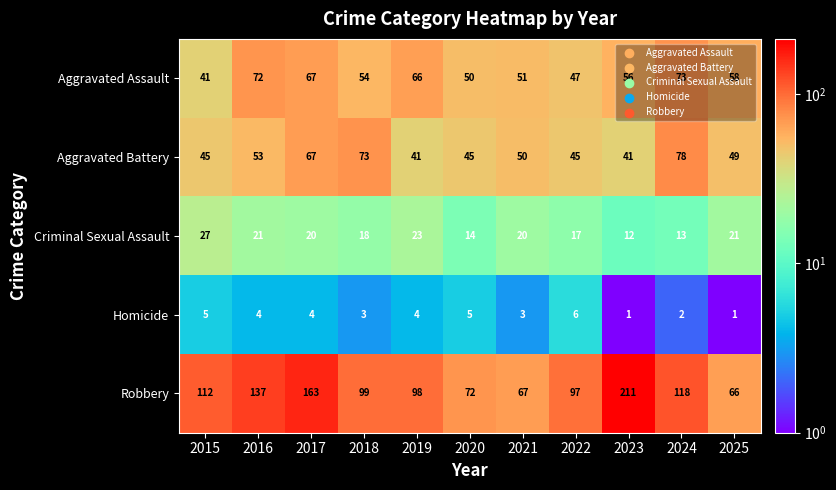

What is the total value across all series at 2019?

232